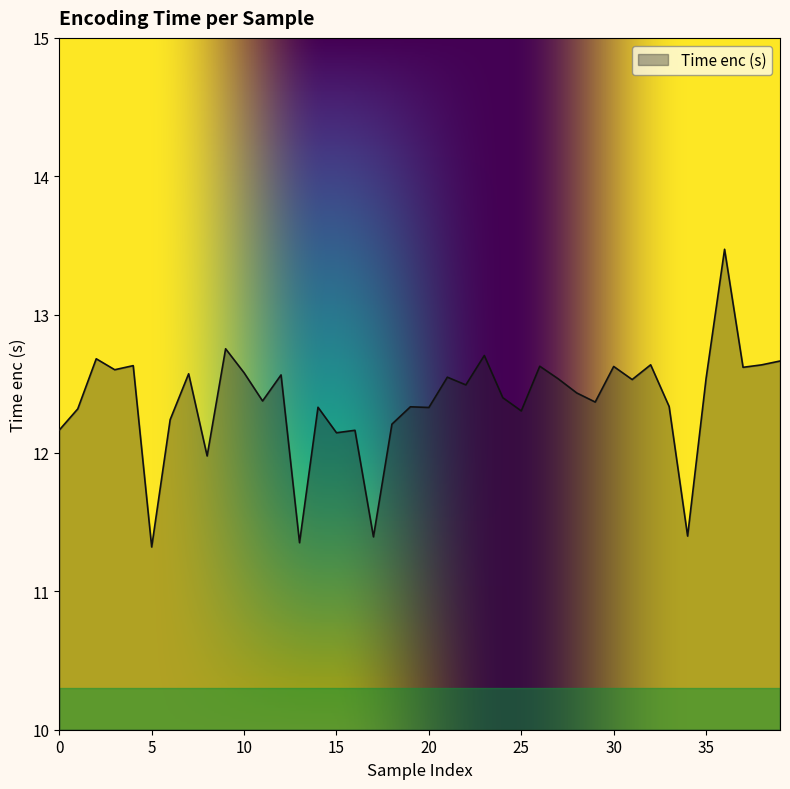

Does the chart display data point markers on the line(s)?

No